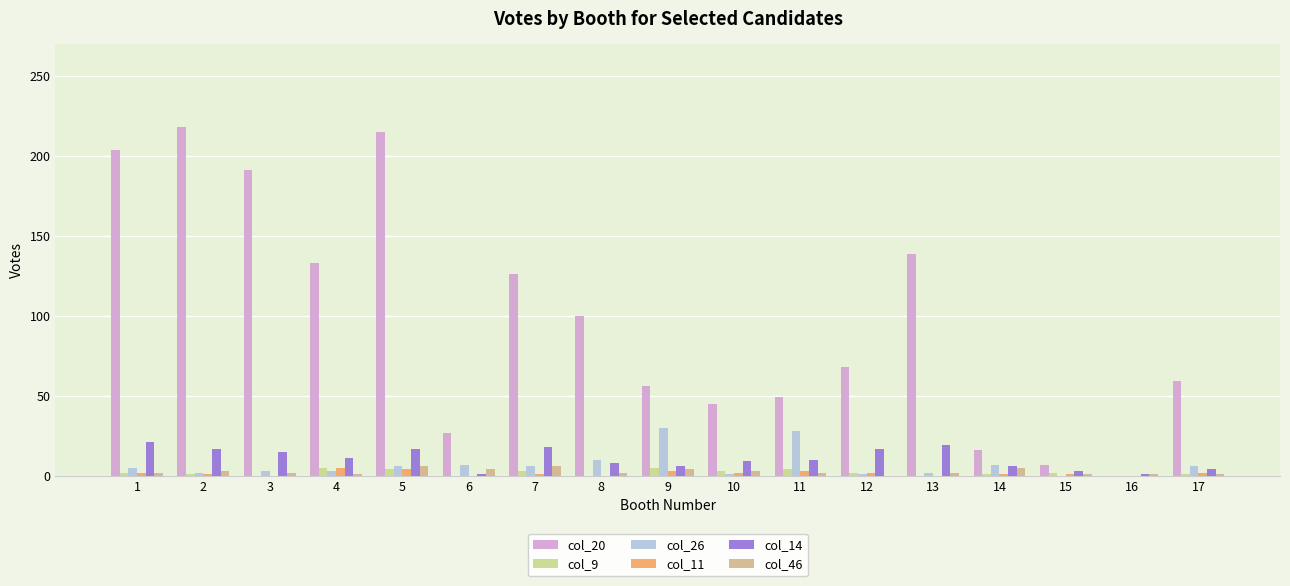

Are the bars horizontal?

No